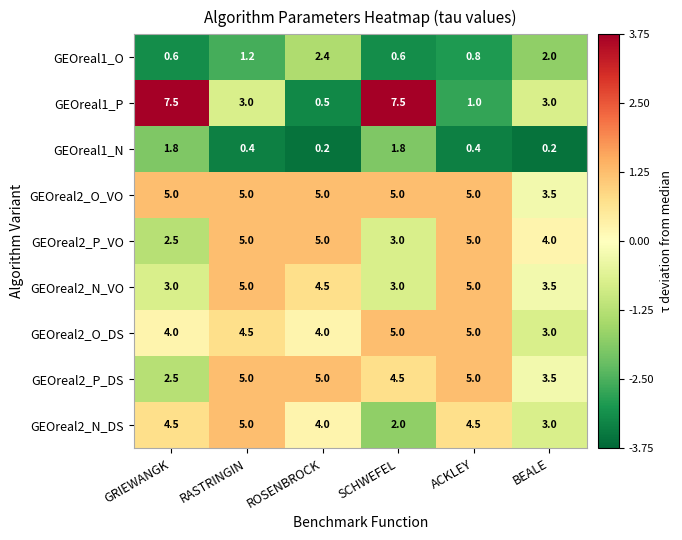

What is the maximum value shown in the chart?

7.5